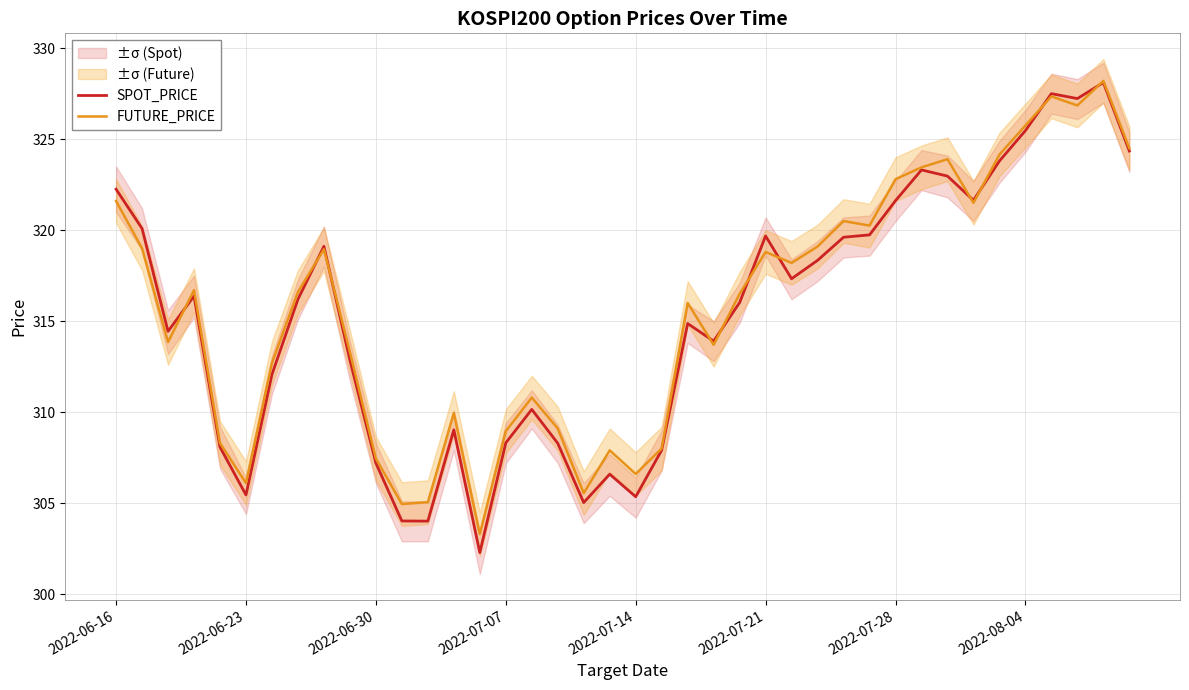

What is the total value across all series at 37?

654.1